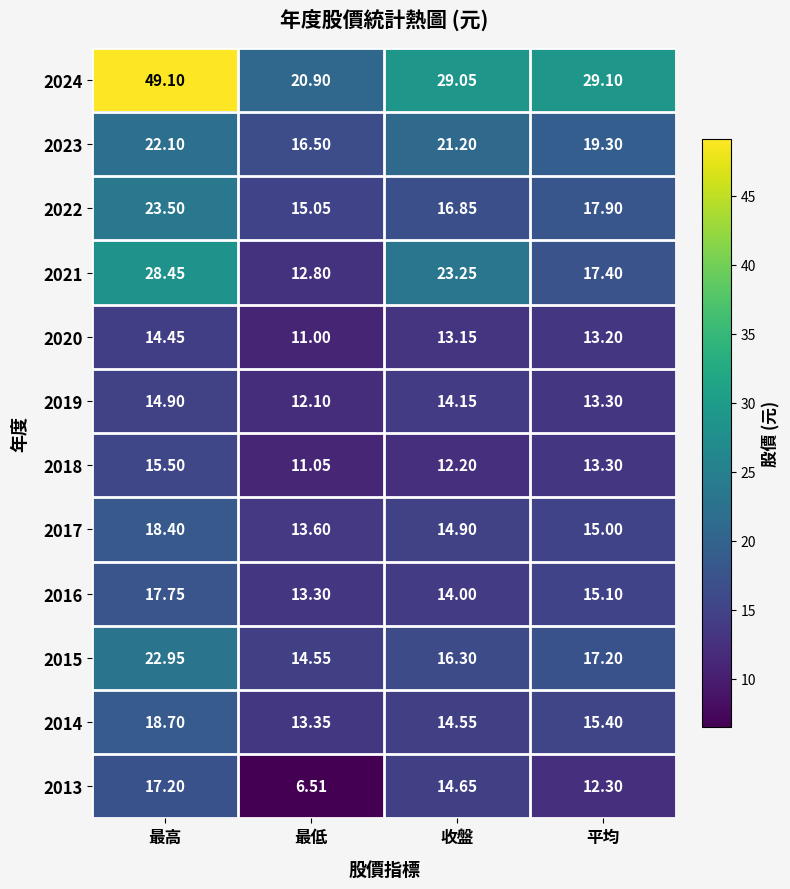

Where is 2017 nearest to the value 16?

平均